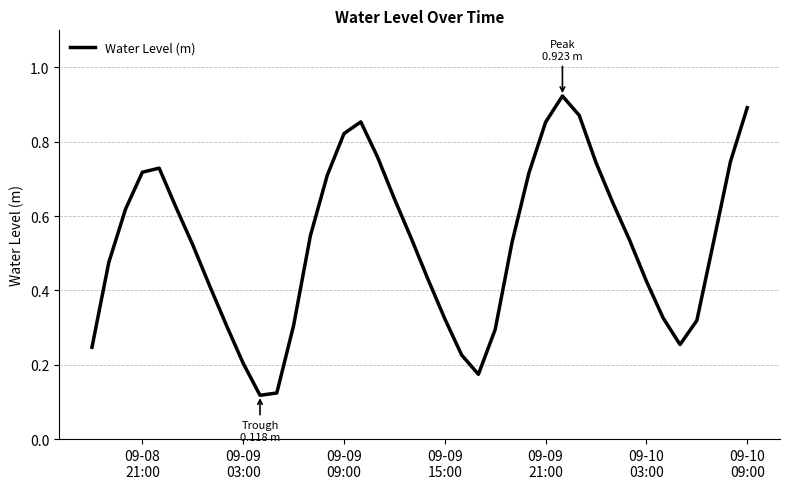

How many interior local peaks (higher than both neighbors) does the data have?

3